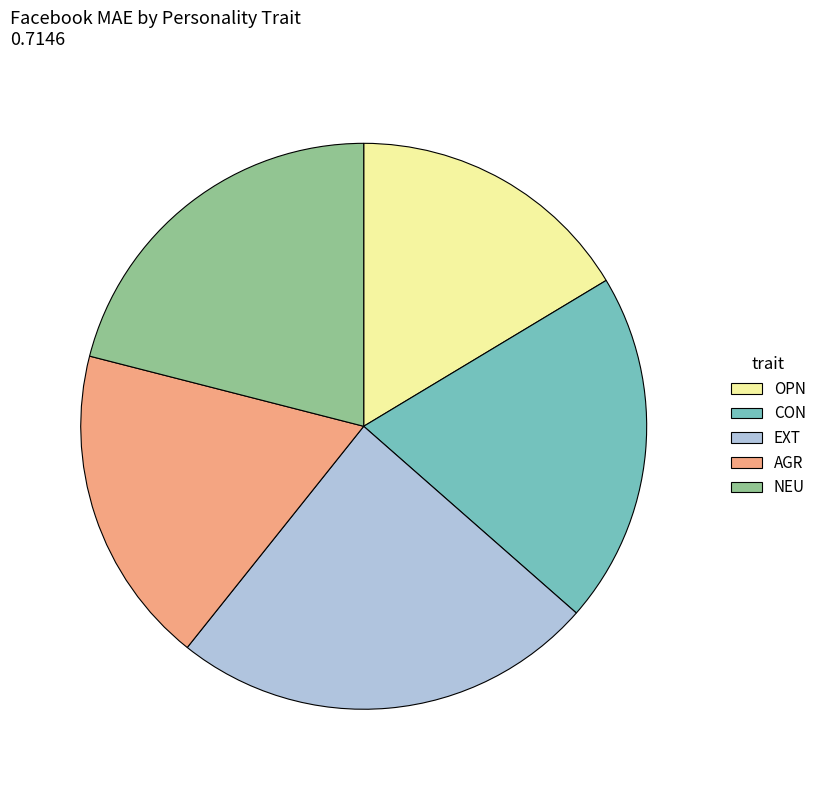

Count the number of slices in the pie.

5